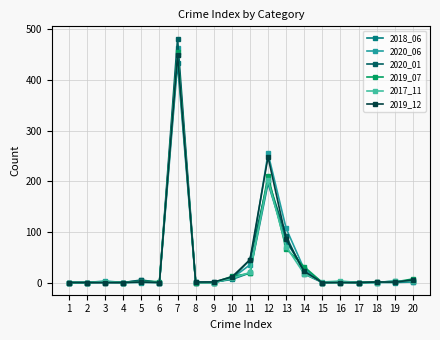

Which series changed the most between 10 and 14?

2018_06